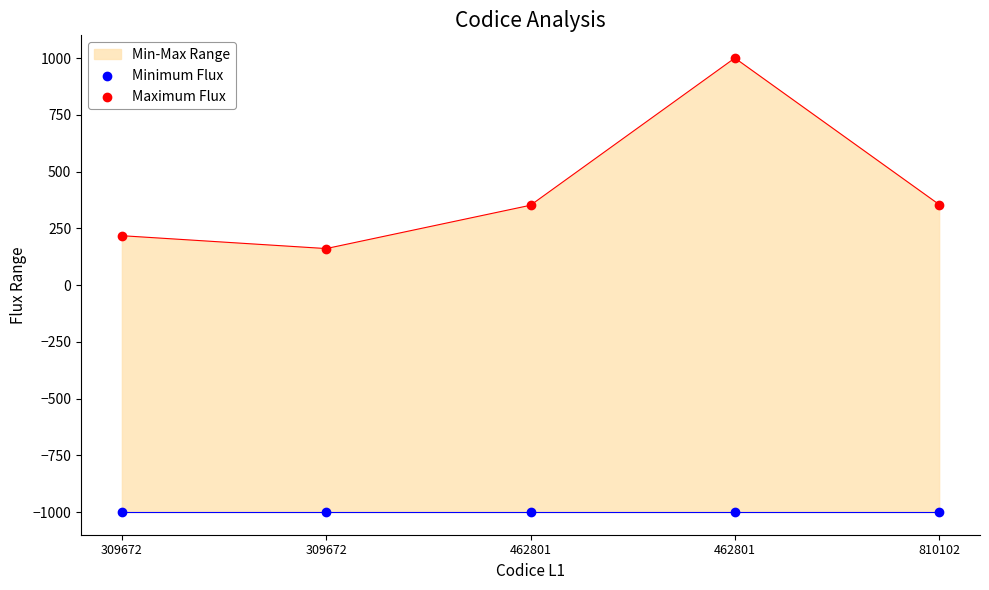

What is the total value across all series at 462801?

-648.5